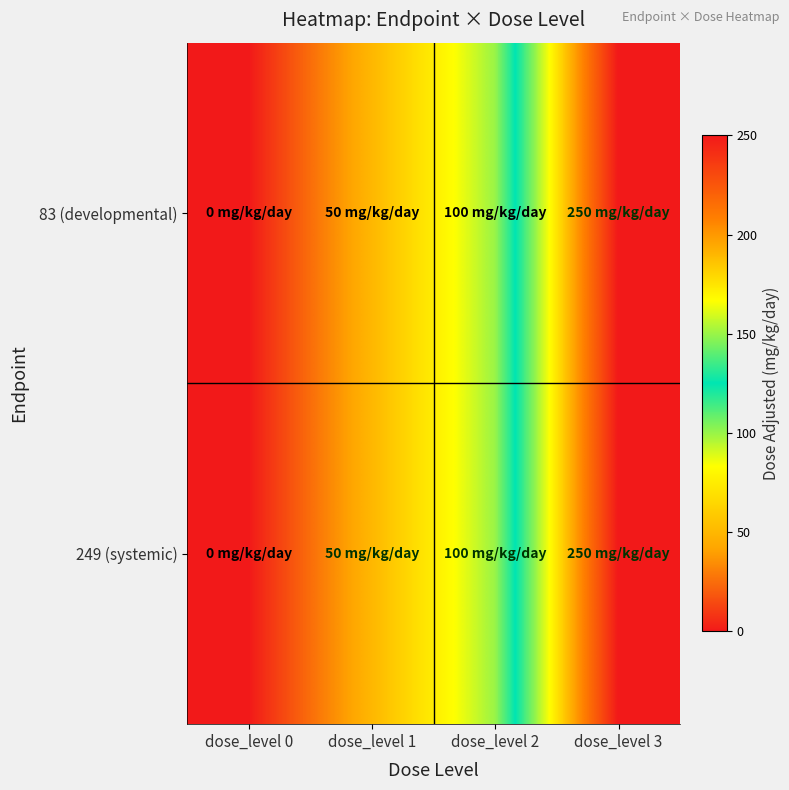

List the series in order of their peak value, lowest first.

83 (developmental), 249 (systemic)